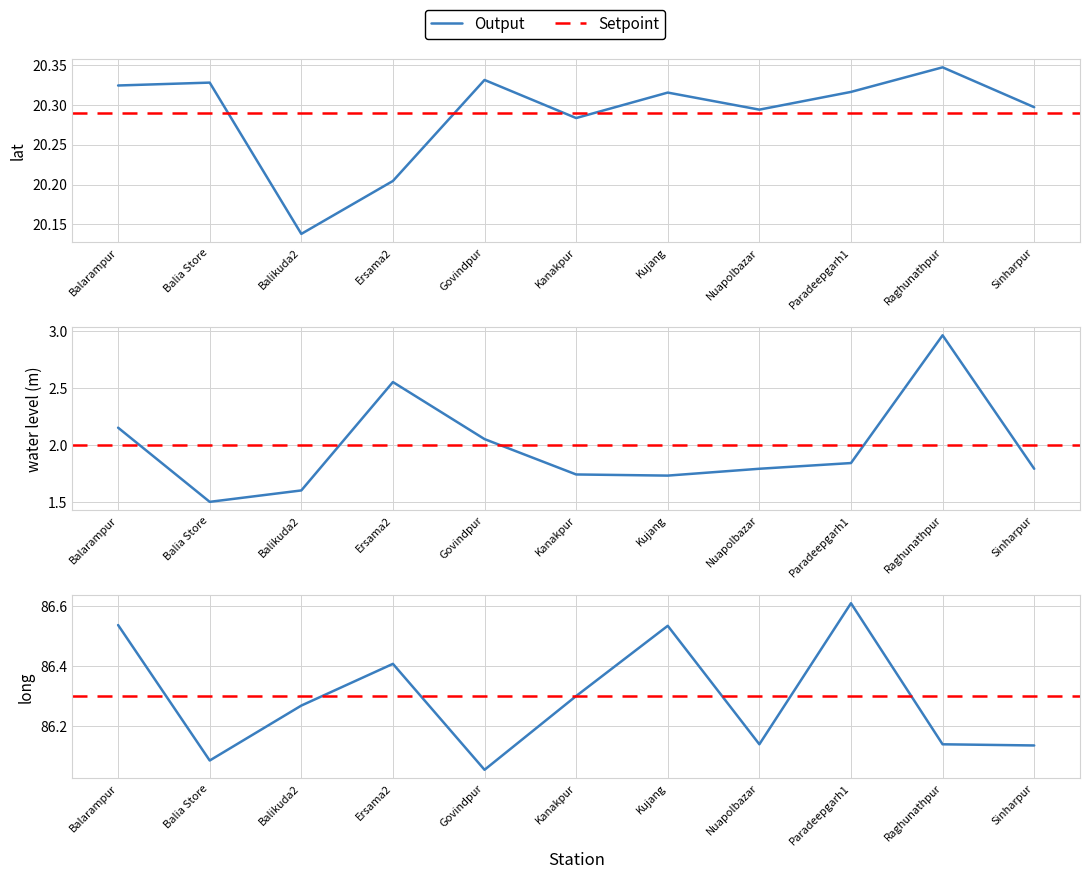

Does the chart display data point markers on the line(s)?

No